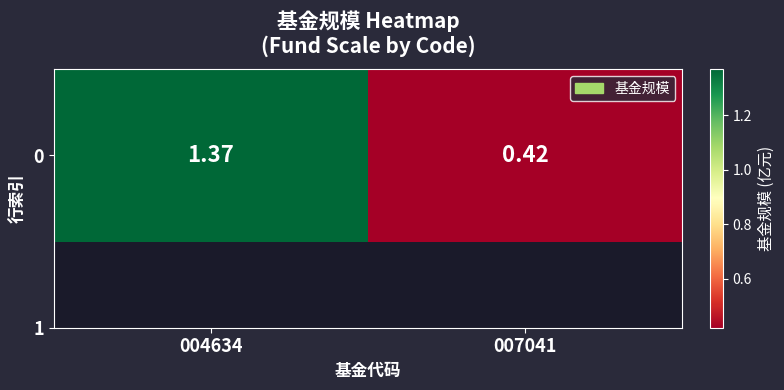

At which label does the data first exceed 1?

004634